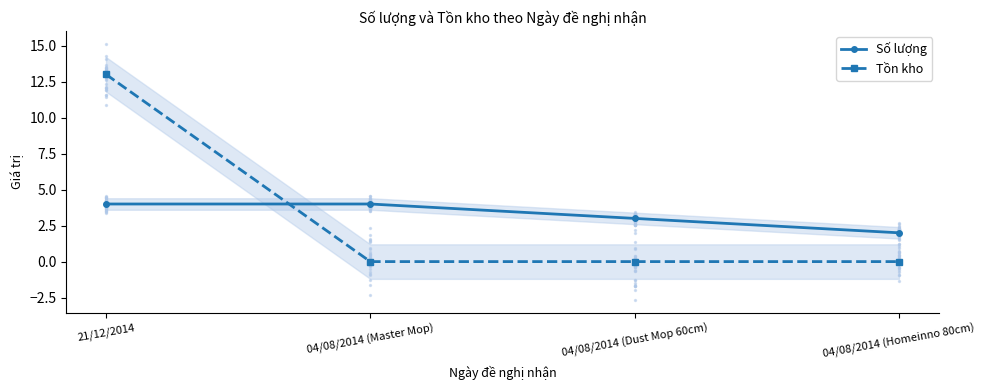

Which series has the largest total across all categories?

Số lượng